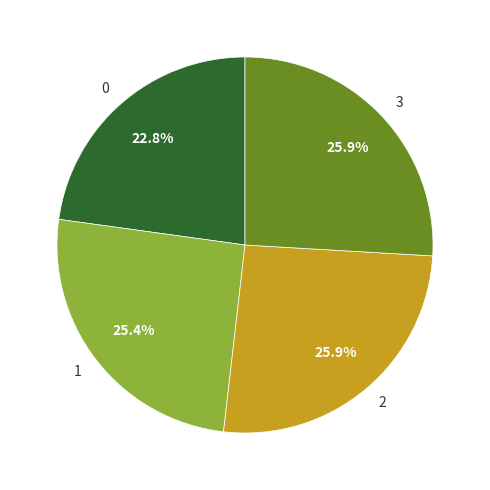

Between 0 and 3, which is larger?

3